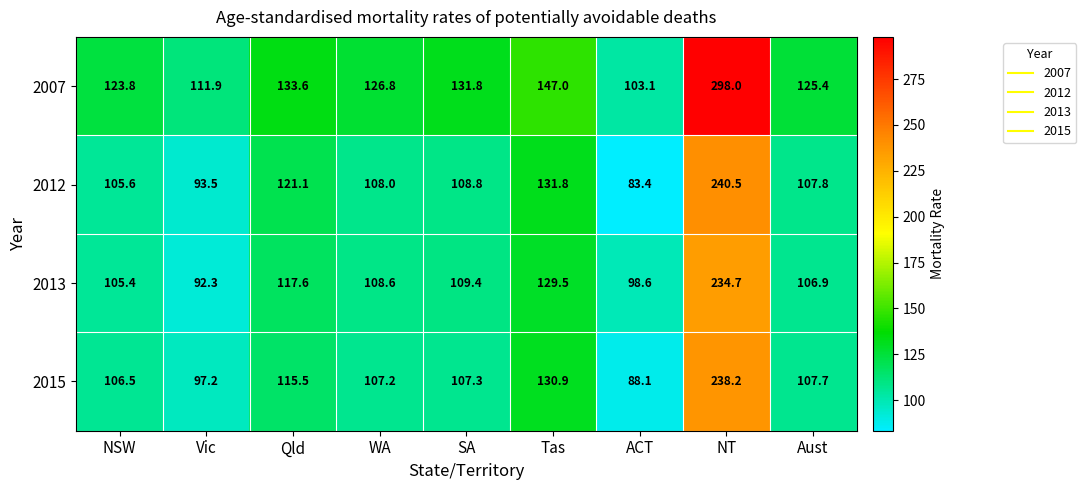

The value of 2015 at SA is 143.9. True or false?

False